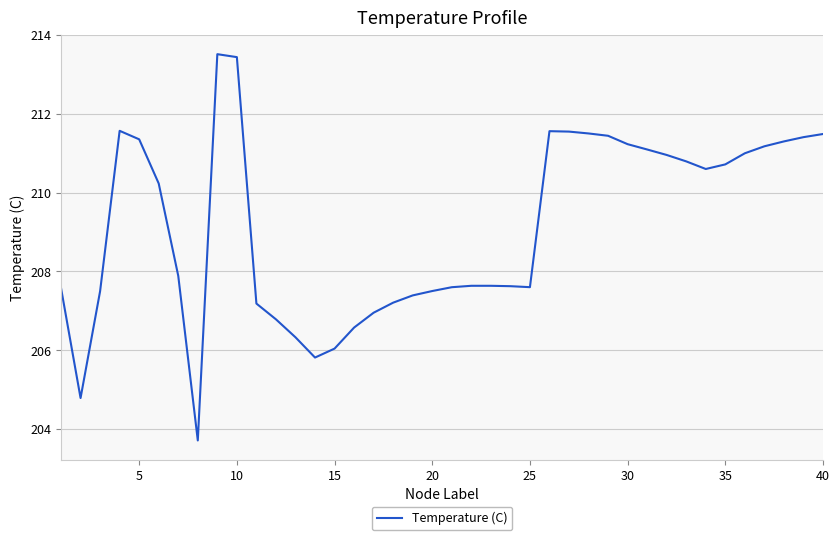

What is the difference between the maximum and minimum values?

9.8